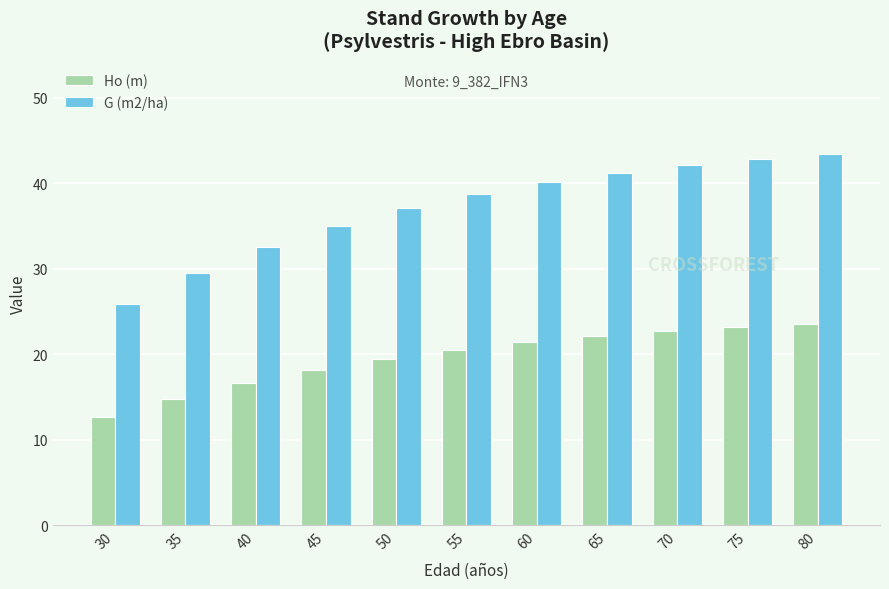

At which label does G (m2/ha) first exceed 38?

55